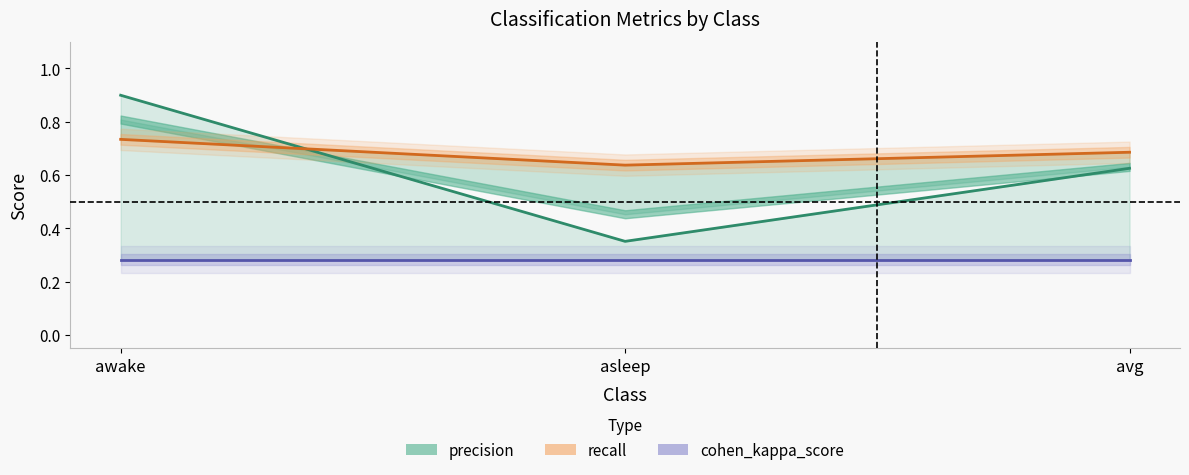

At which label is precision closest to 0?

asleep